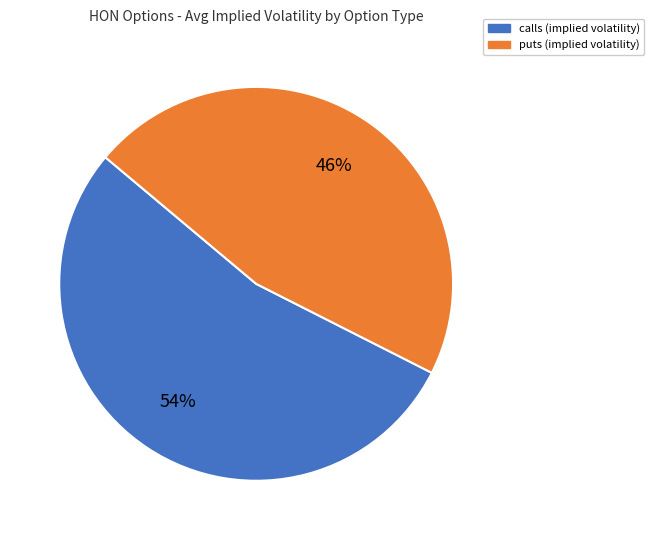

True or false: calls accounts for 54% of the total.

True